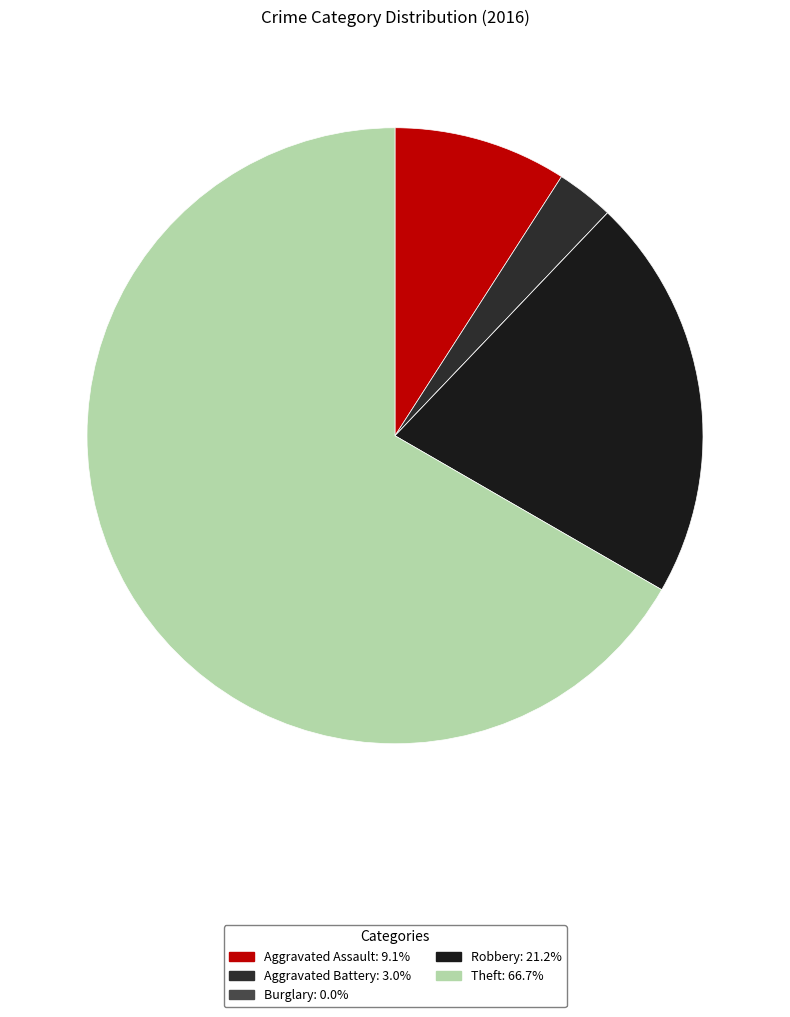

Between Aggravated Assault and Aggravated Battery, which is larger?

Aggravated Assault